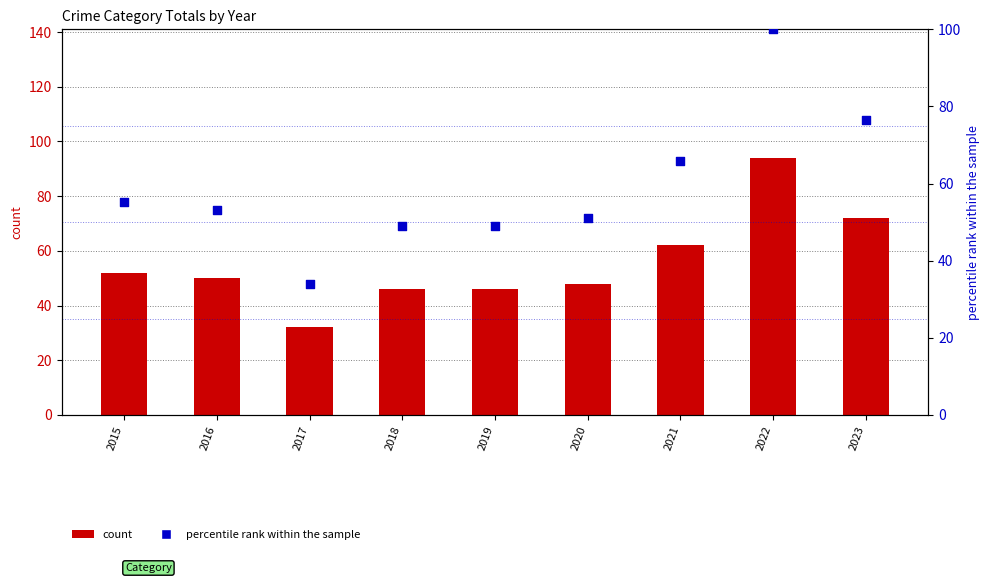

At which category is the sum across all series the highest?

2022